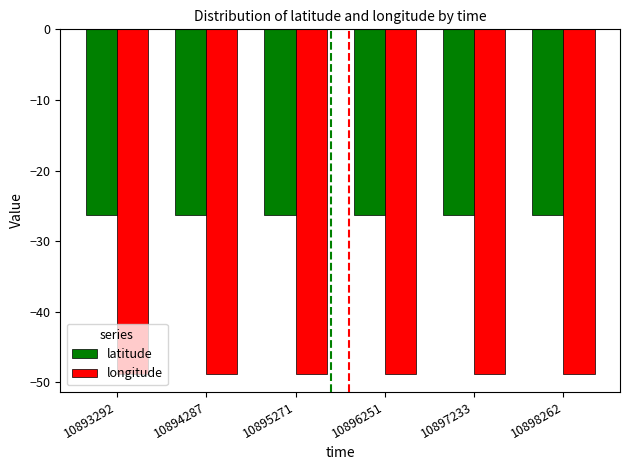

What is the value of the longitude bar at the 2nd from the left?

-48.8